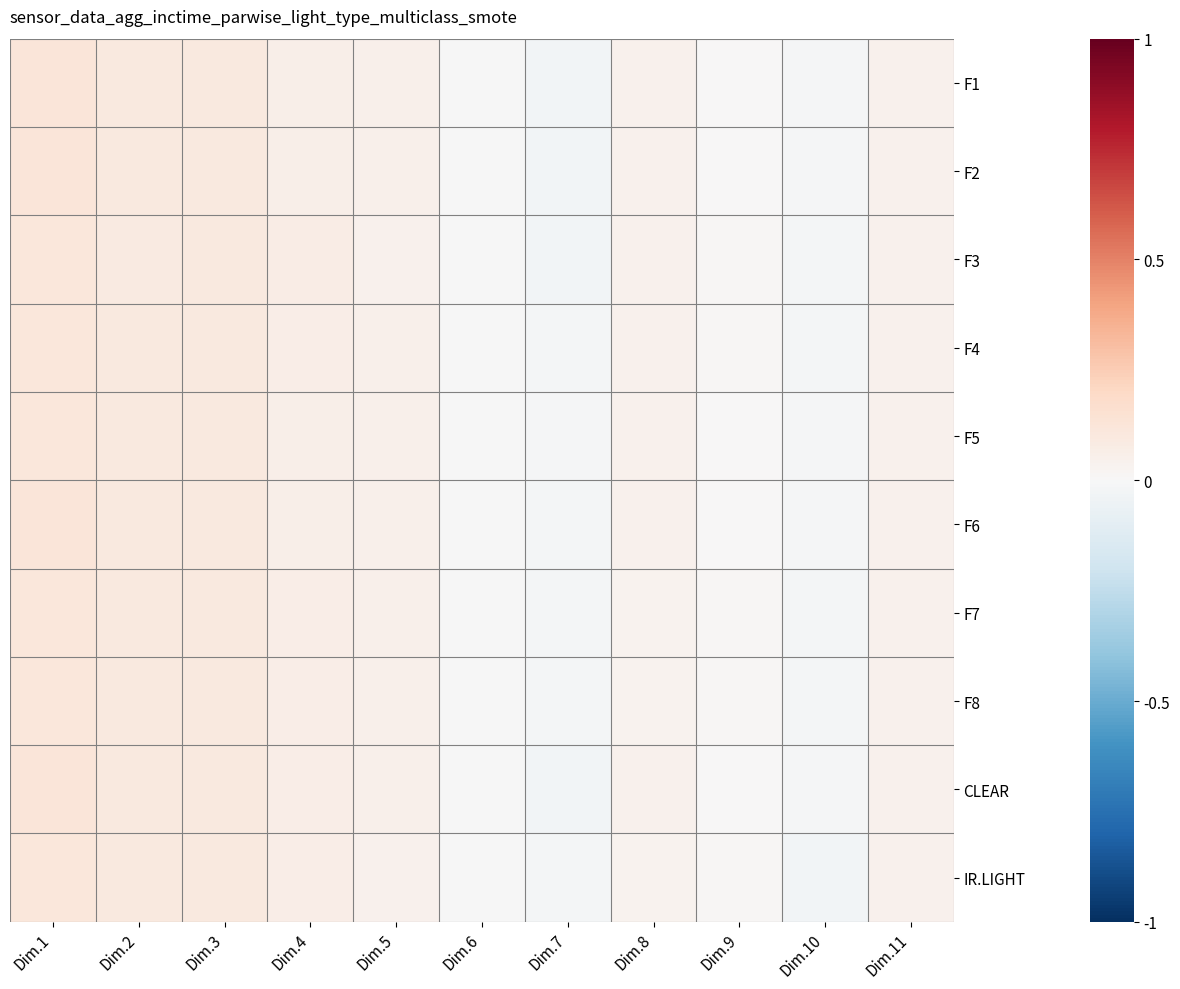

What is the total value across all series at Dim.3?

1.0